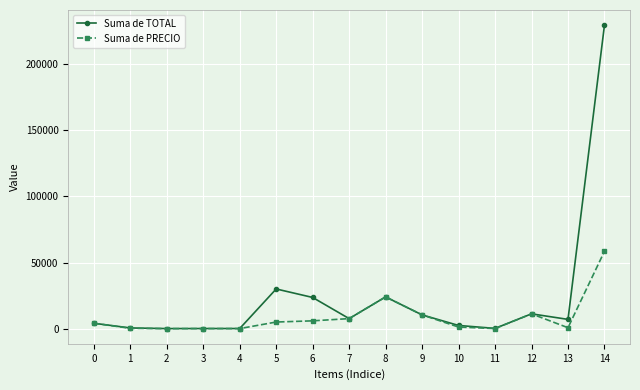

What is the sum of the Suma de PRECIO values at 11 and 1?

320.0